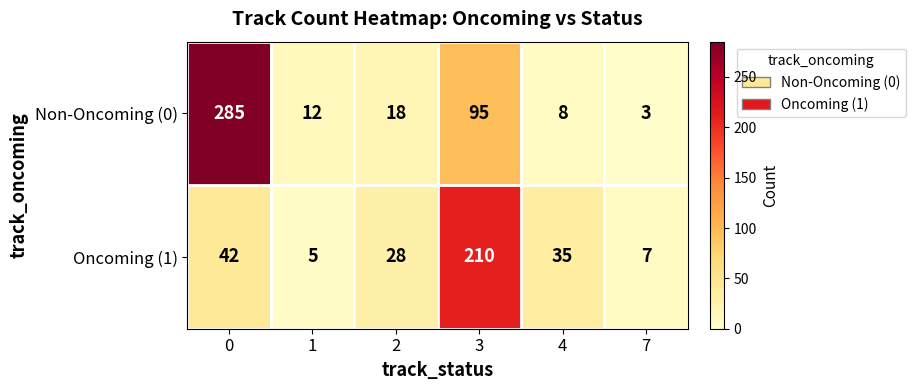

How many data points does each series have?

6